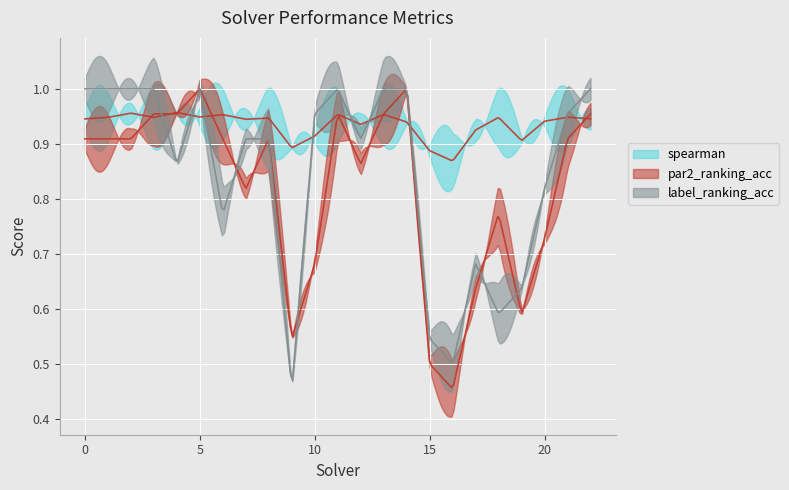

Where is the first local minimum for label_ranking_acc?

4